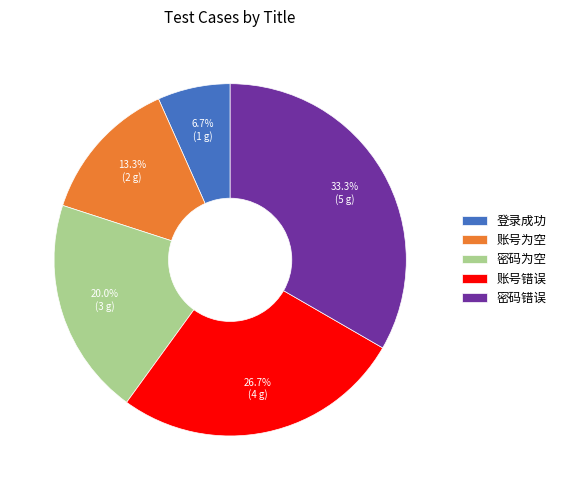

To the nearest percent, what is the average slice percentage?

20%